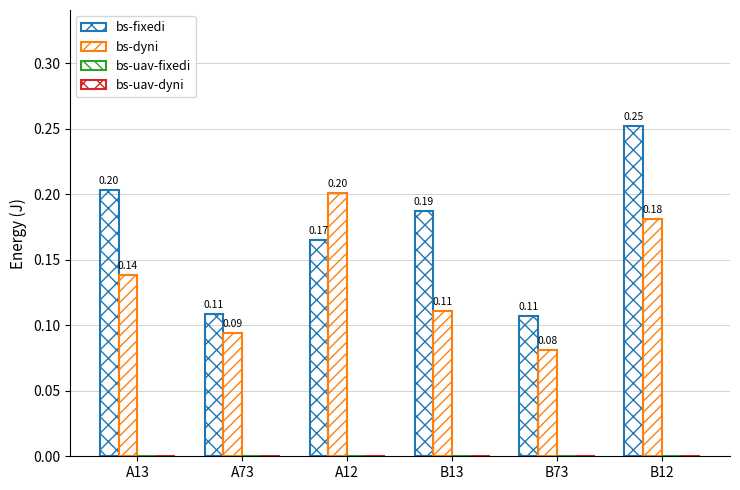

Count the number of data series in this chart.

2